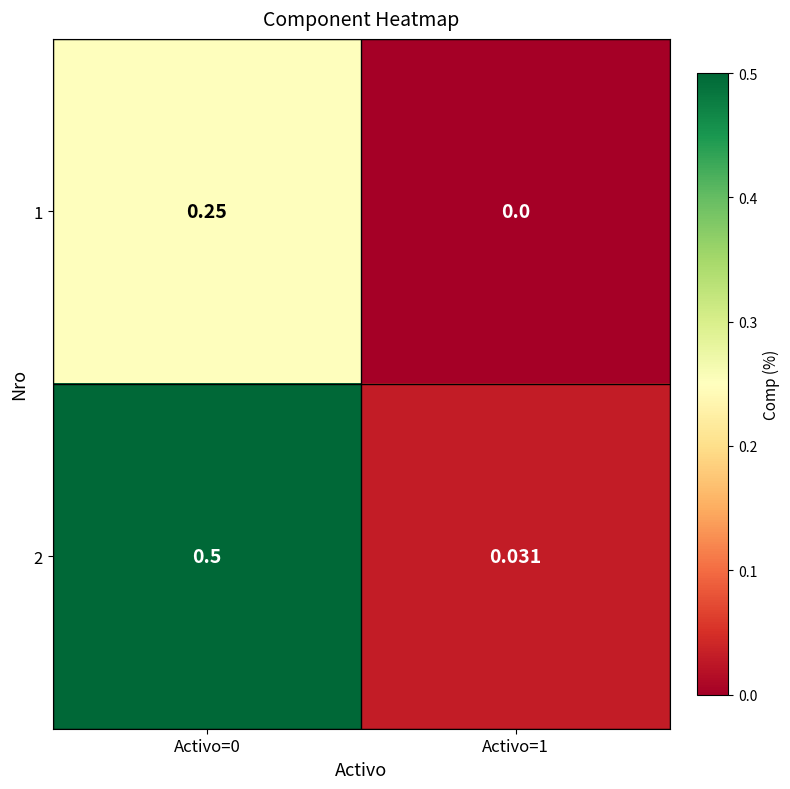

Rank the series at Activo=1 from lowest to highest value.

1, 2